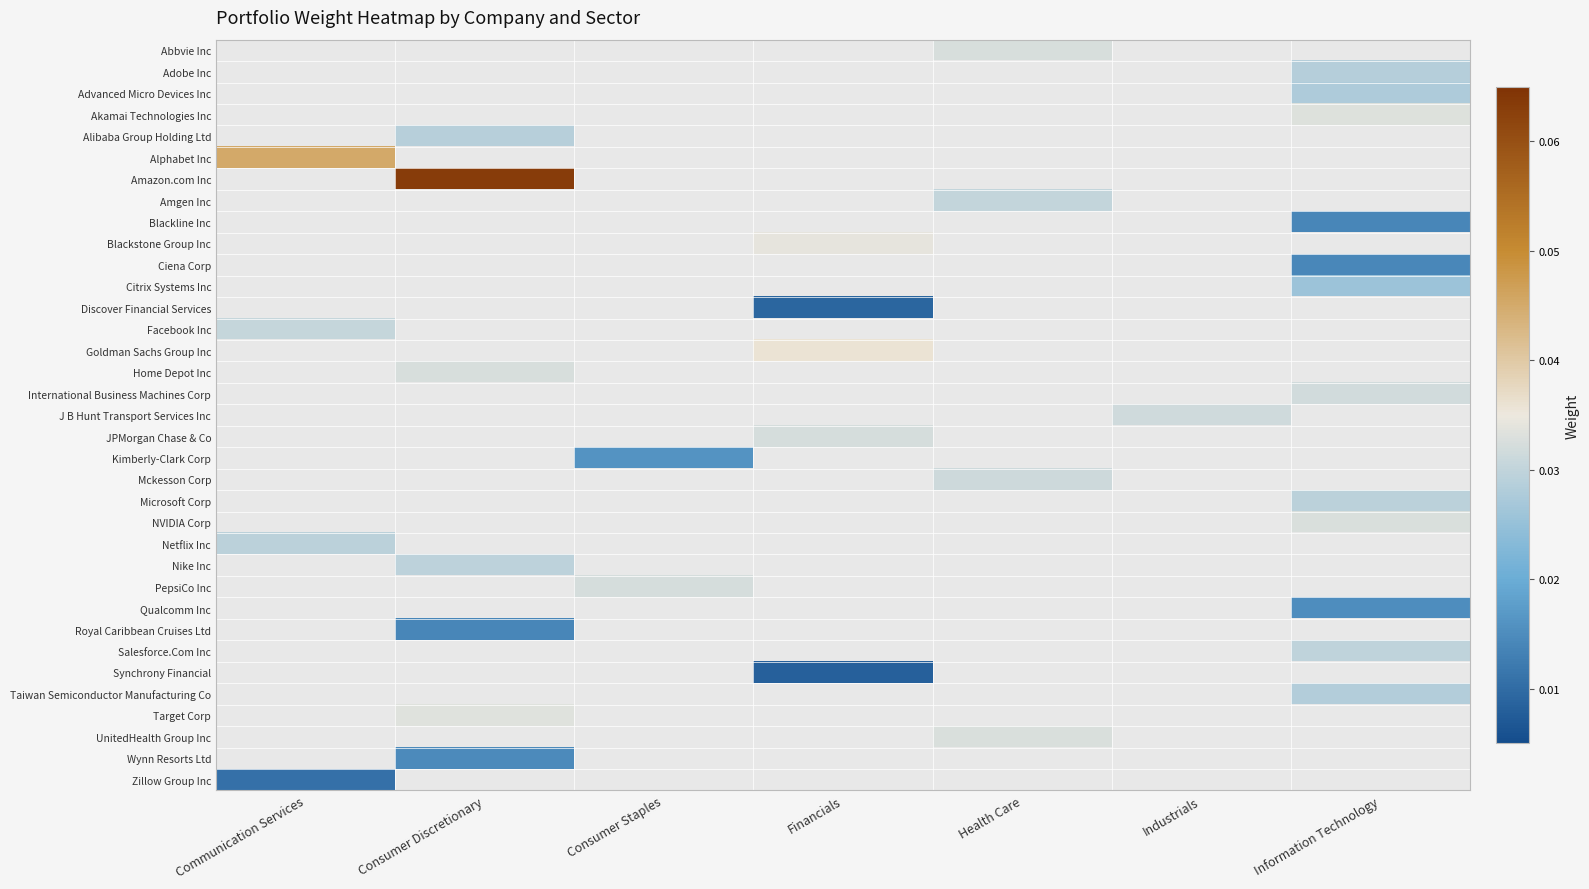

Between Industrials and Financials, which is larger?

Financials